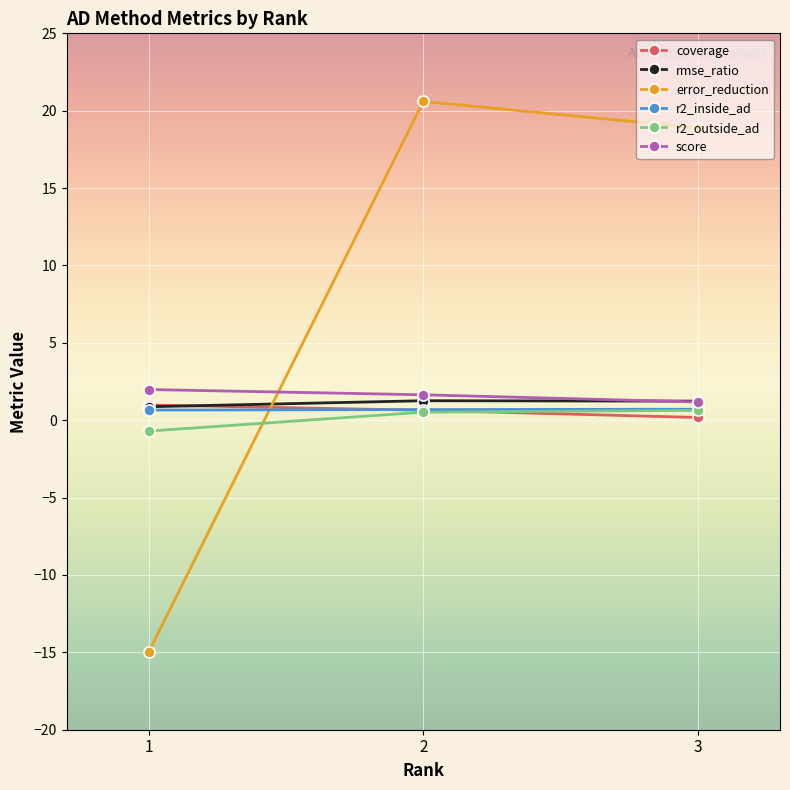

What is the lowest value of the r2_inside_ad series?

0.7